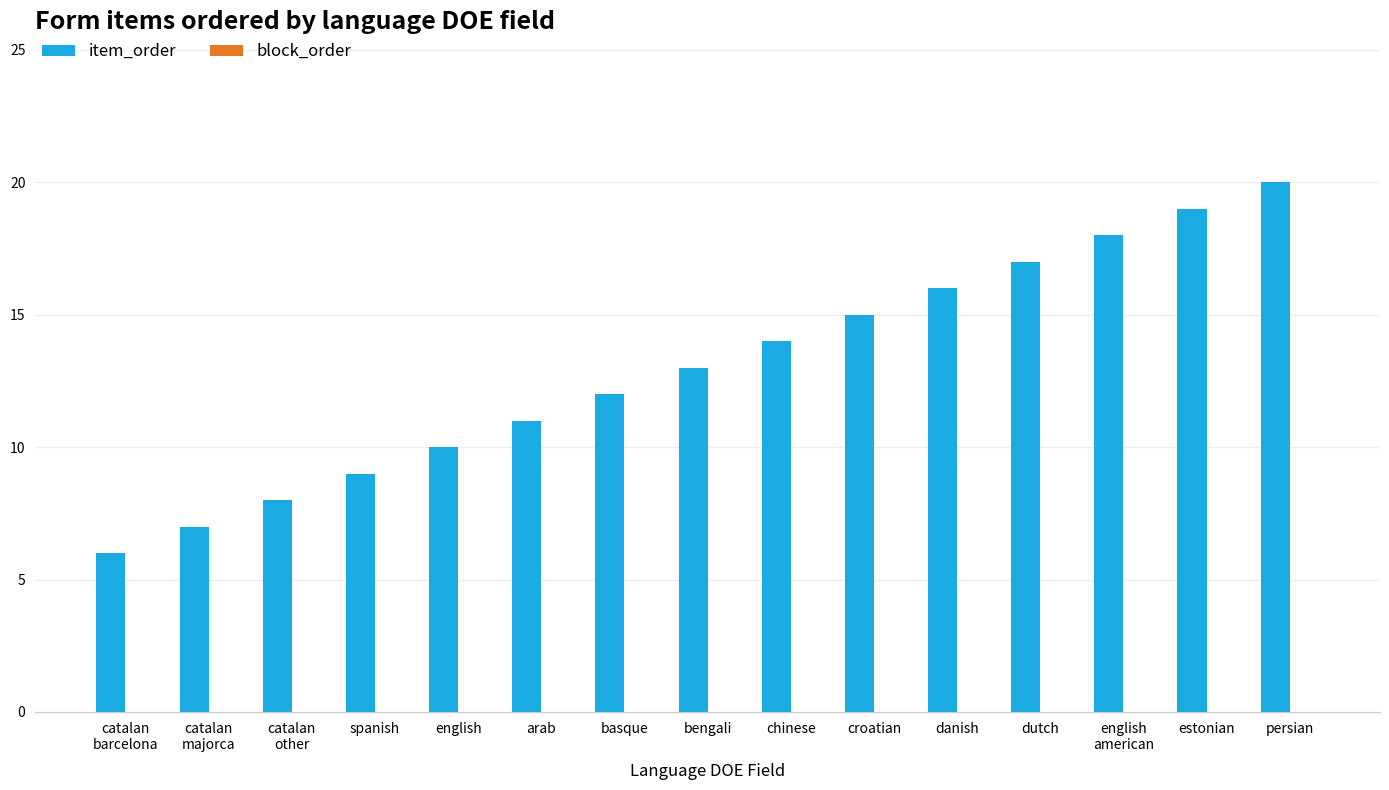

Which has a higher value, chinese or bengali?

chinese